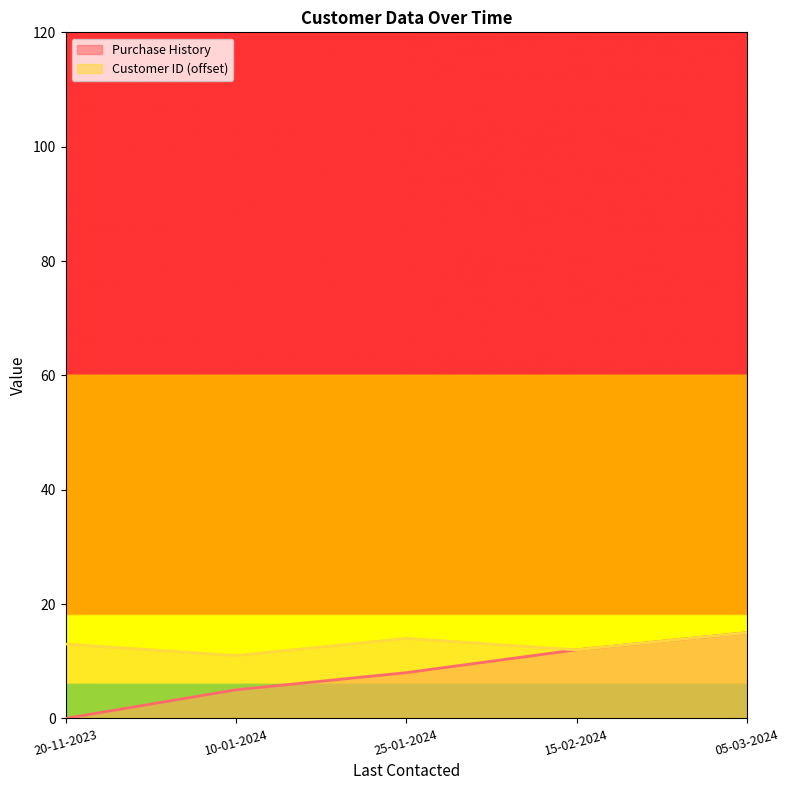

Count the values in the range 5 to 12.

3